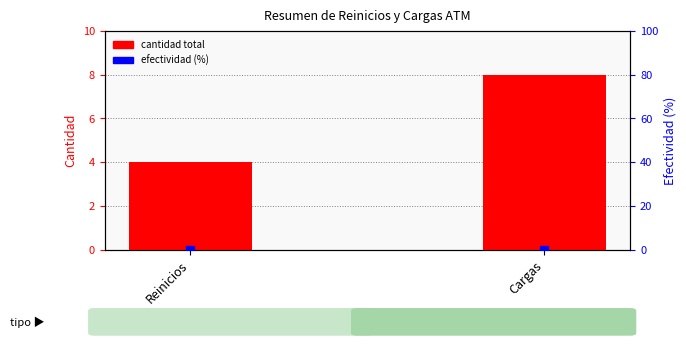

At which category is the sum across all series the highest?

Cargas